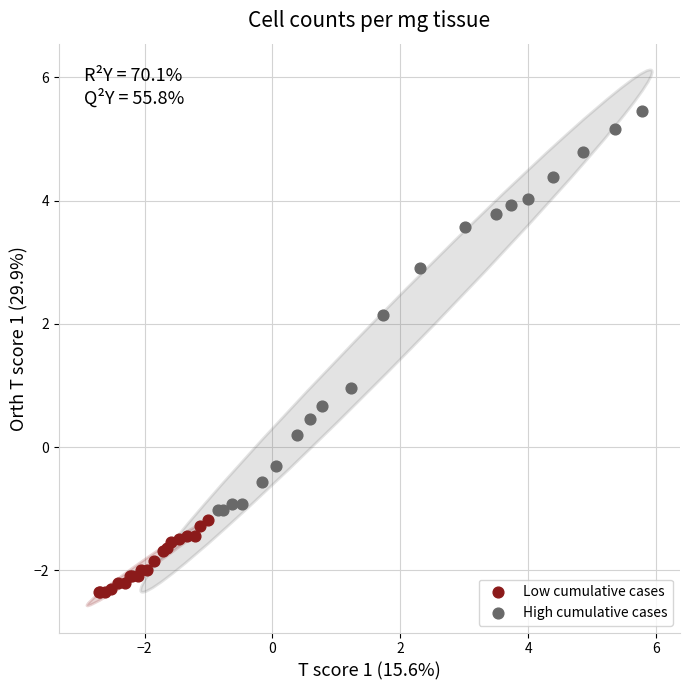

Which series contains the lowest Y value?

Low cumulative cases